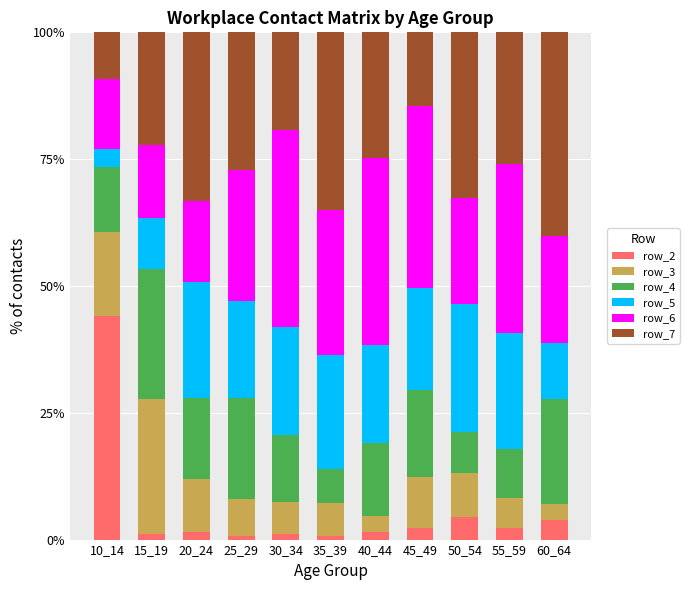

What is the average value of the row_2 series?

5.8